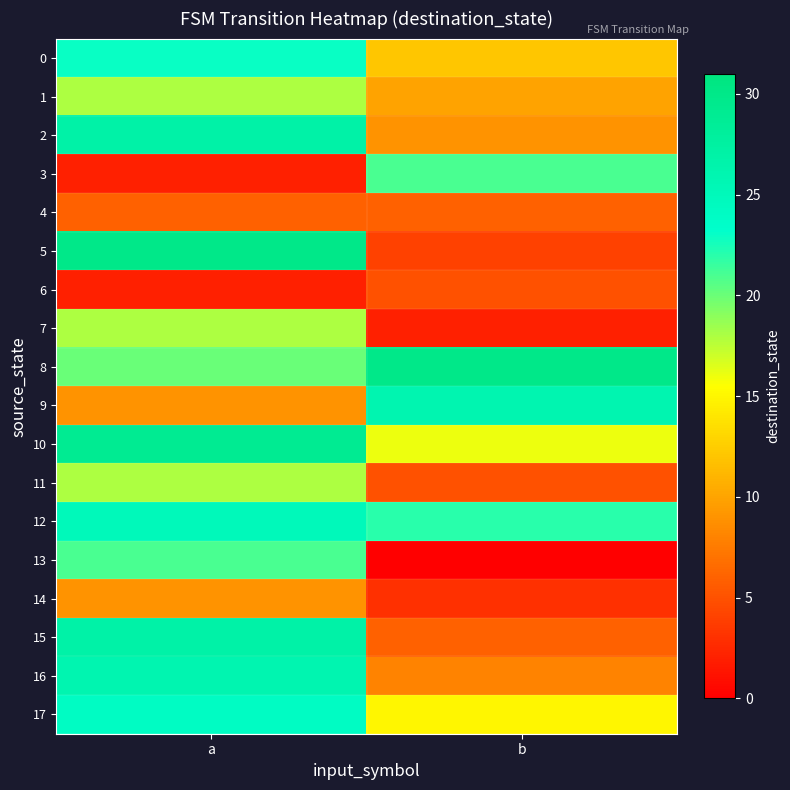

Reading left to right, what are all the values shown in this chart?

0: a=23	b=12
1: a=18	b=10
2: a=27	b=9
3: a=2	b=21
4: a=6	b=6
5: a=30	b=4
6: a=2	b=5
7: a=18	b=2
8: a=20	b=30
9: a=9	b=26
10: a=29	b=16
11: a=18	b=5
12: a=25	b=22
13: a=21	b=0
14: a=9	b=3
15: a=27	b=6
16: a=26	b=8
17: a=24	b=15